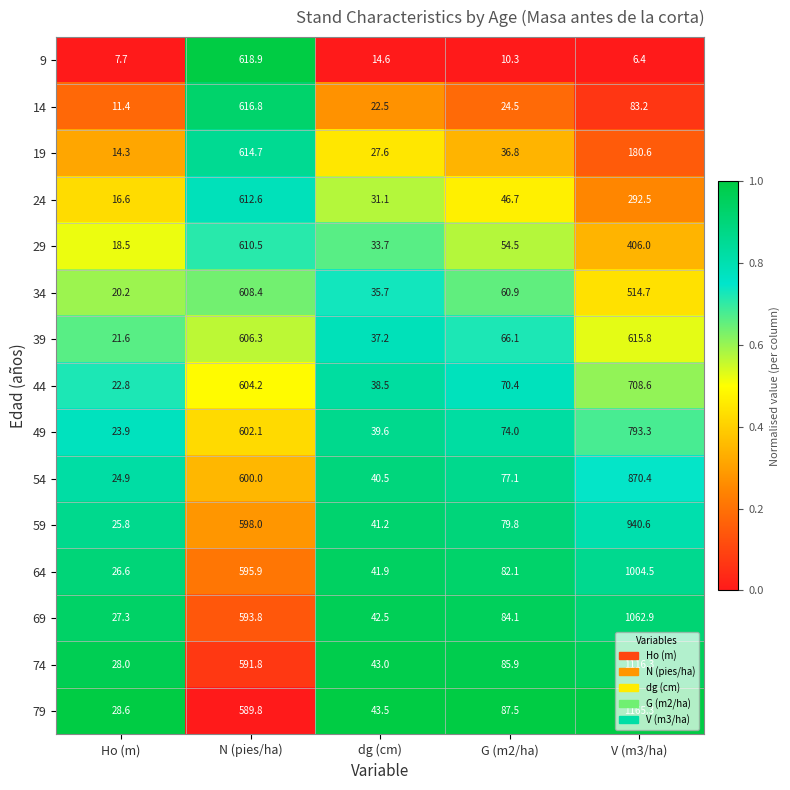

Rank the series by their maximum value, from lowest to highest.

34, 29, 24, 19, 39, 14, 9, 44, 49, 54, 59, 64, 69, 74, 79